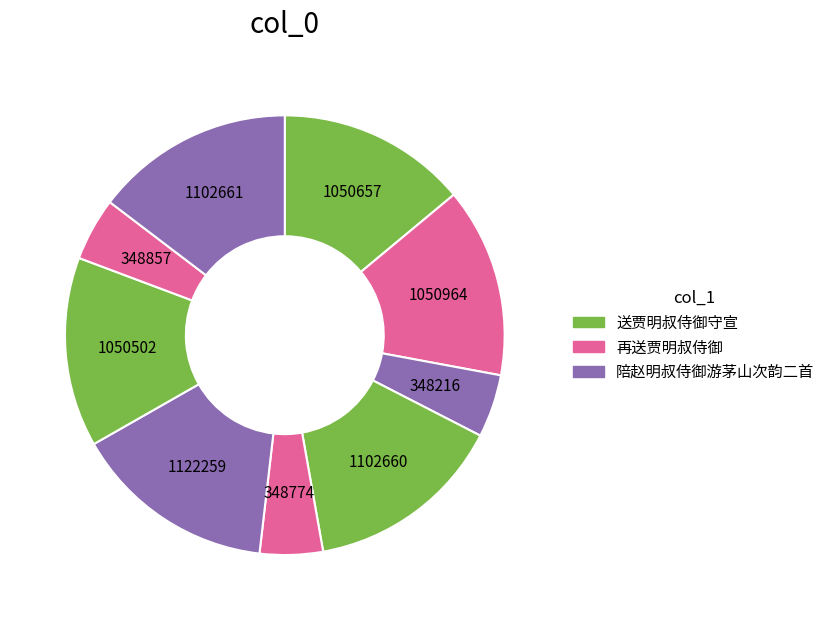

Count the number of slices in the pie.

9